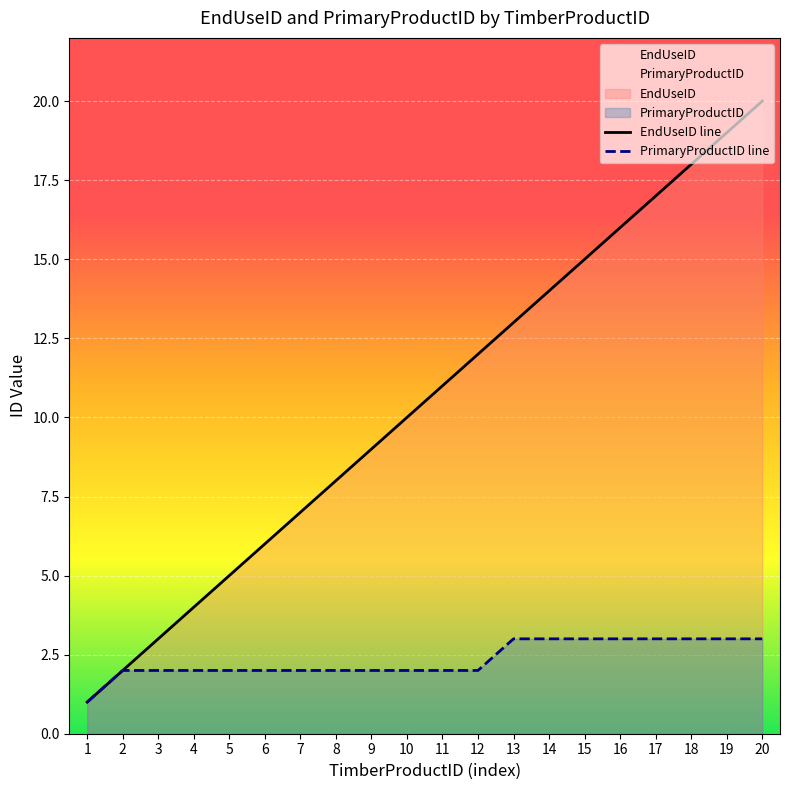

What is the value of the PrimaryProductID line point at the 3rd from the left?

2